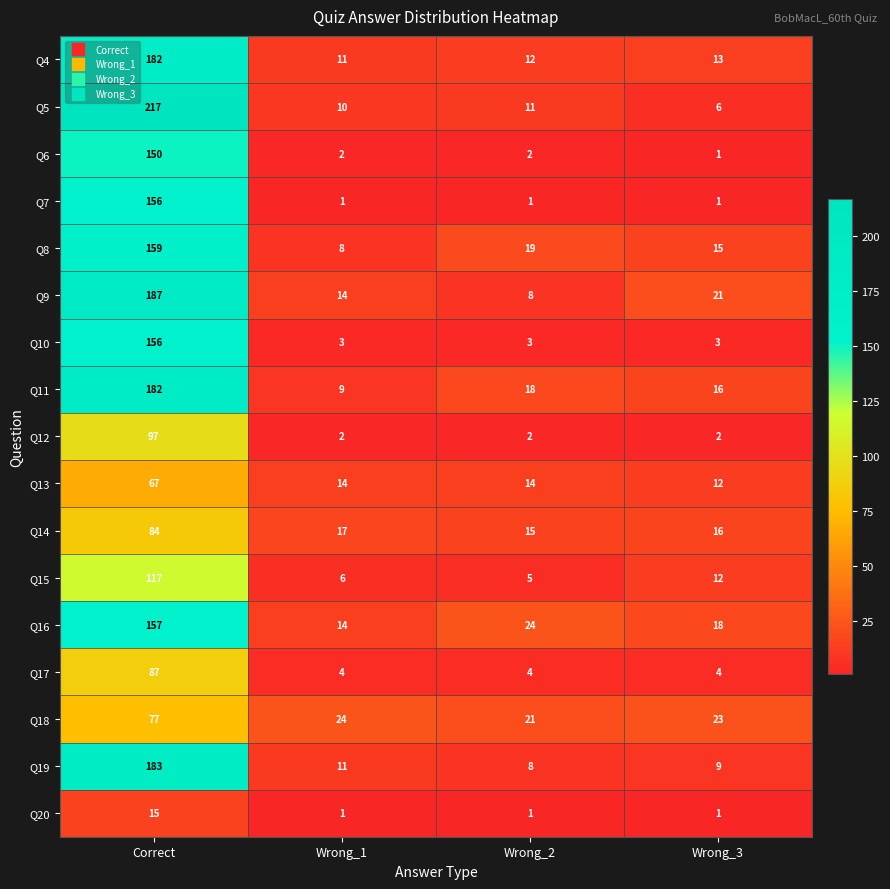

What is the difference between the maximum and minimum values in the Q9 series?

179